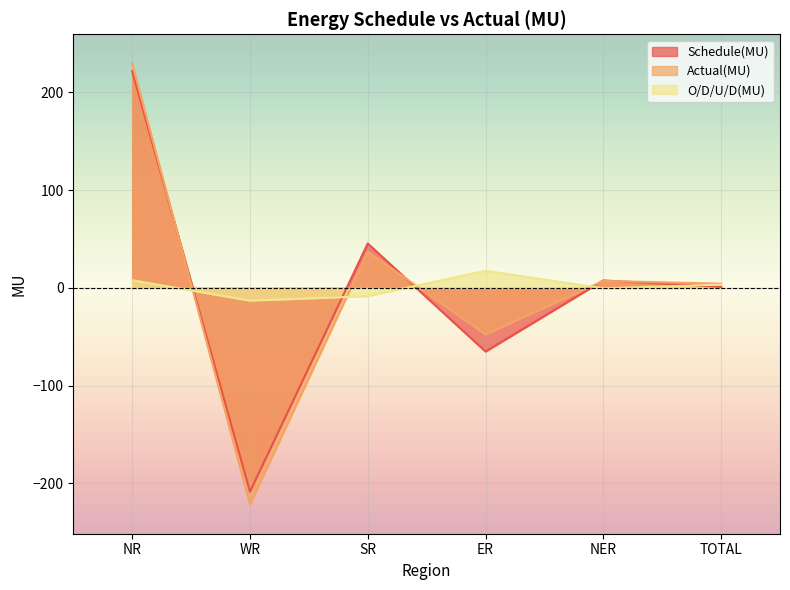

Rank the series by their maximum value, from highest to lowest.

Actual(MU), Schedule(MU), O/D/U/D(MU)